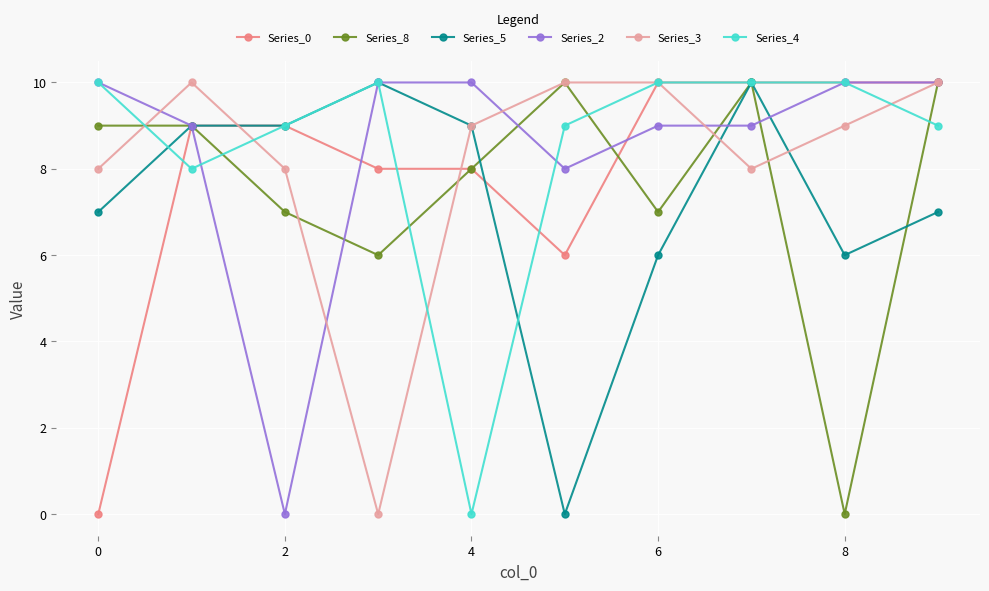

What is the greatest value displayed?

10